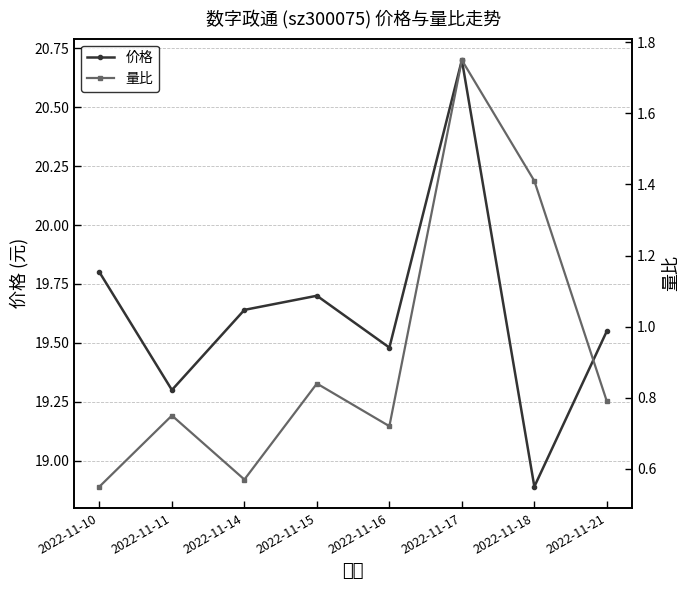

Does the chart display data point markers on the line(s)?

Yes